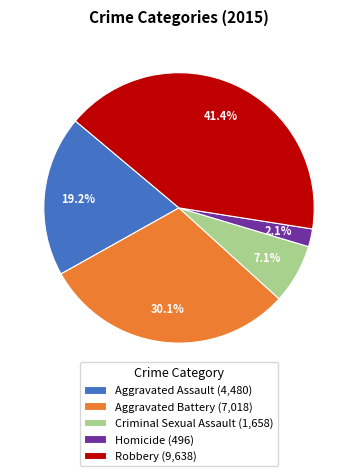

Which category has the biggest portion of the pie?

Robbery